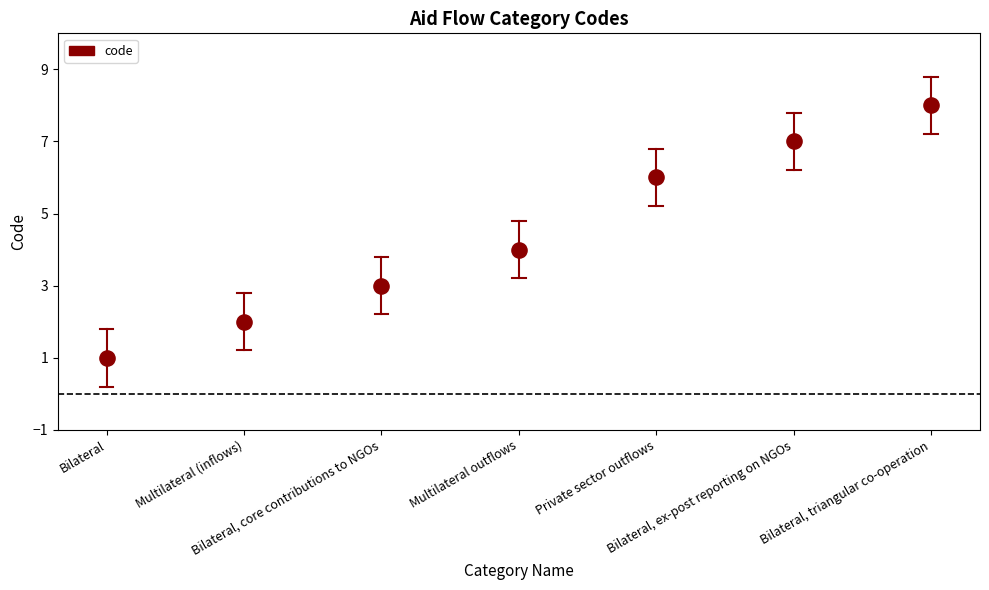

What is the average Y value?

4